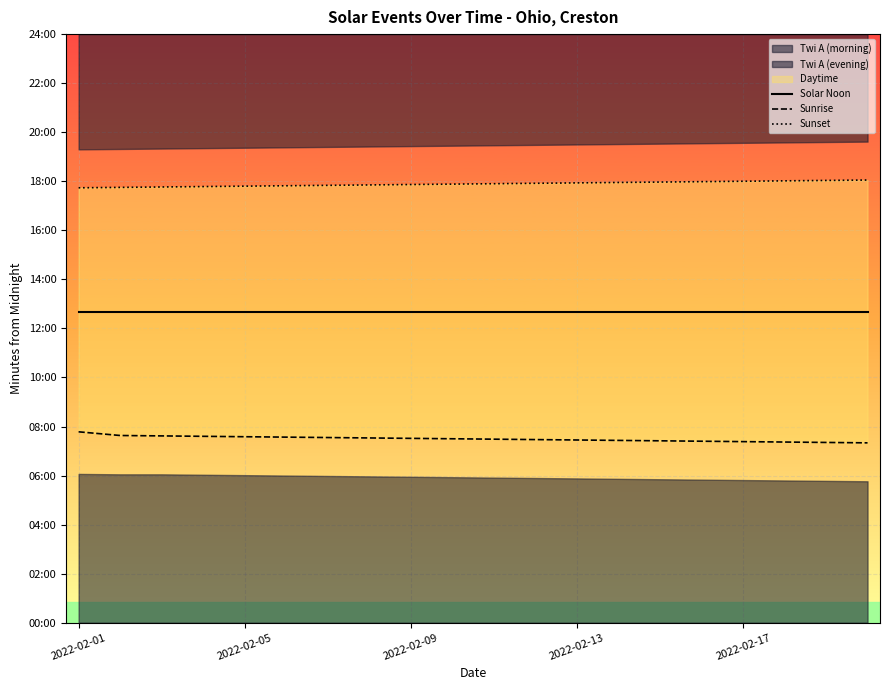

Is it true that Sunset equals 1065 at 2022-02-05?

True